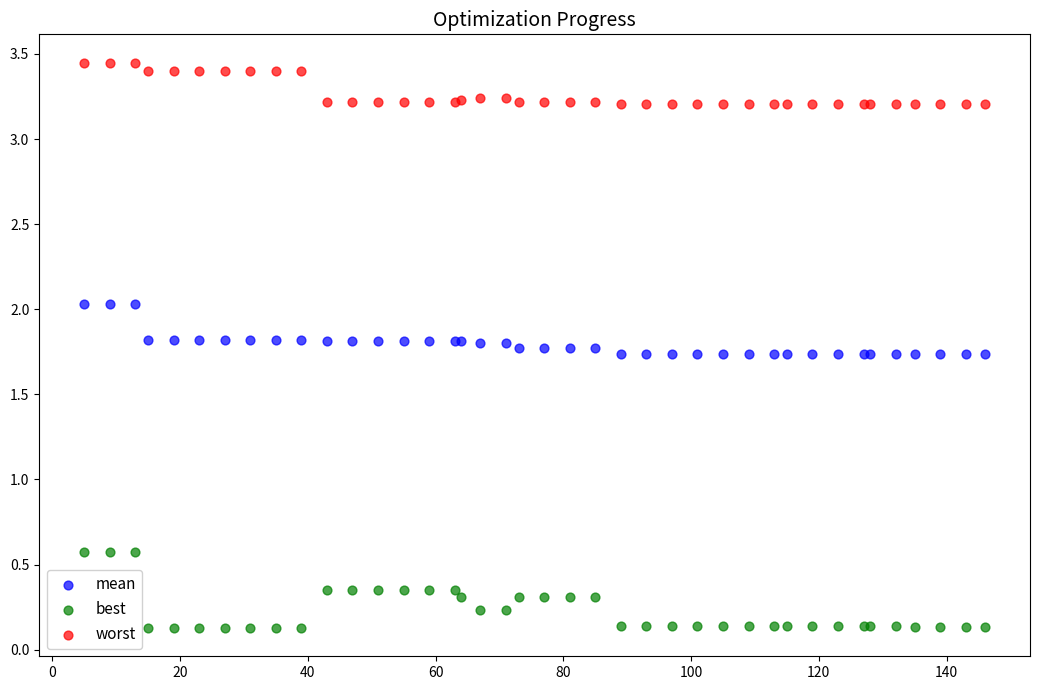

Which series contains the lowest Y value?

best